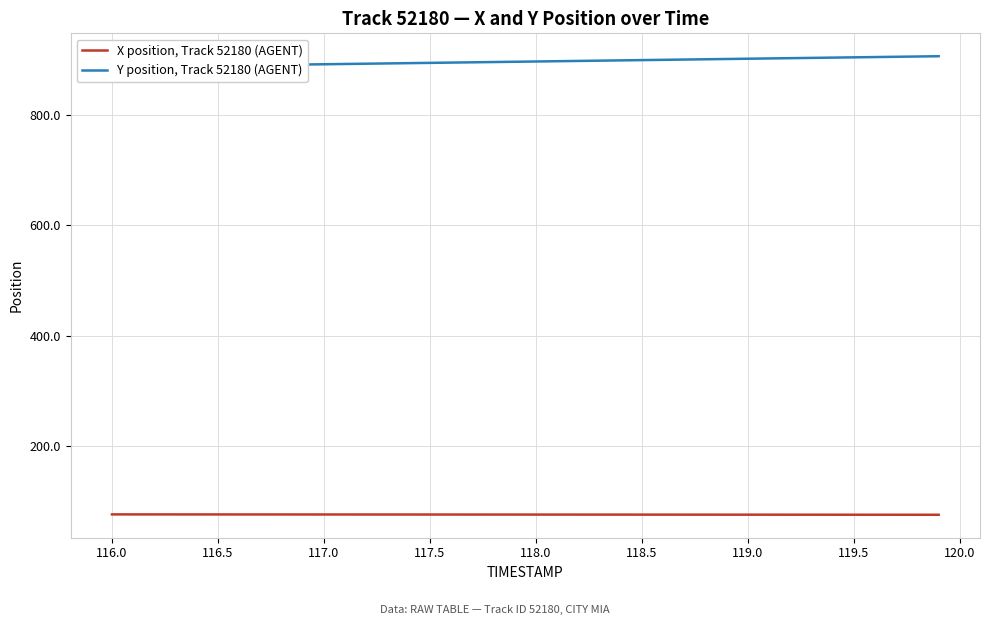

The value of X position, Track 52180 (AGENT) at 26 is 39.9. True or false?

False